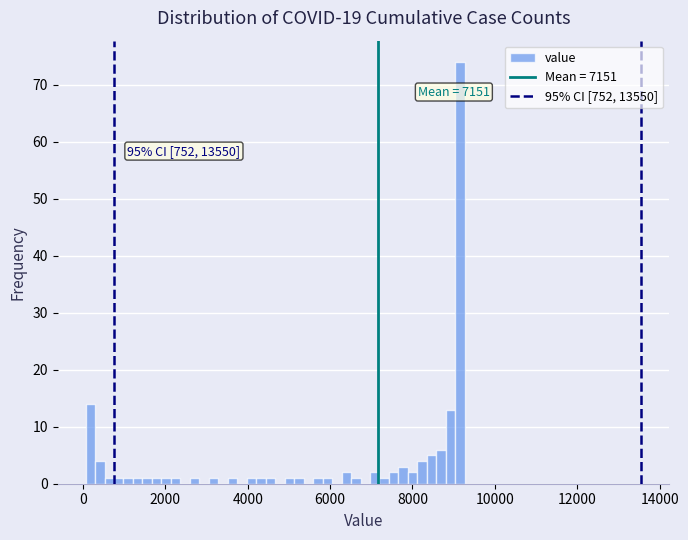

Around what value on the x-axis is the tallest bar? Give the approximate position of its centre, as read against the axis.

9200